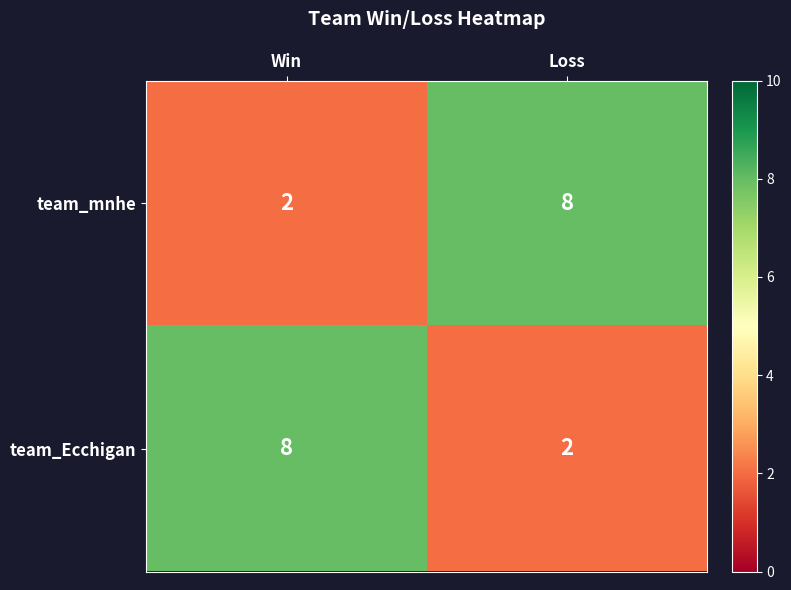

What is the average value of the team_mnhe series?

5